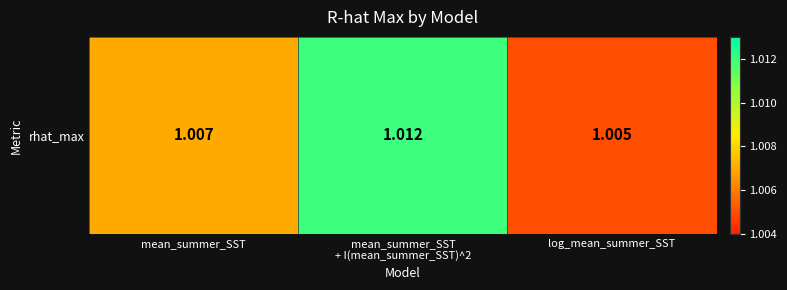

Which category has the lowest value across all series?

log_mean_summer_SST